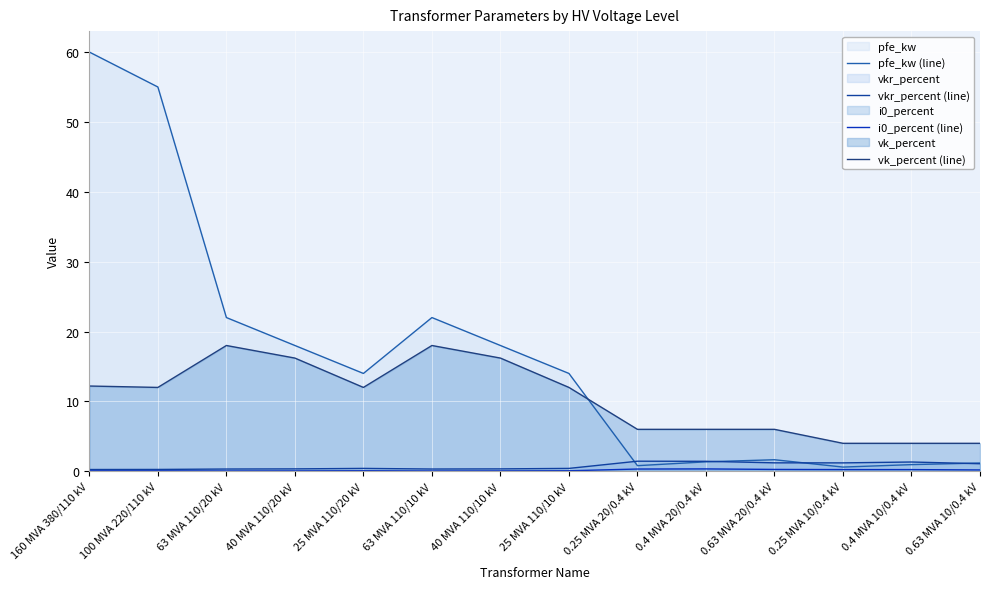

At which category does vk_percent (line) reach its first local valley?

100 MVA 220/110 kV